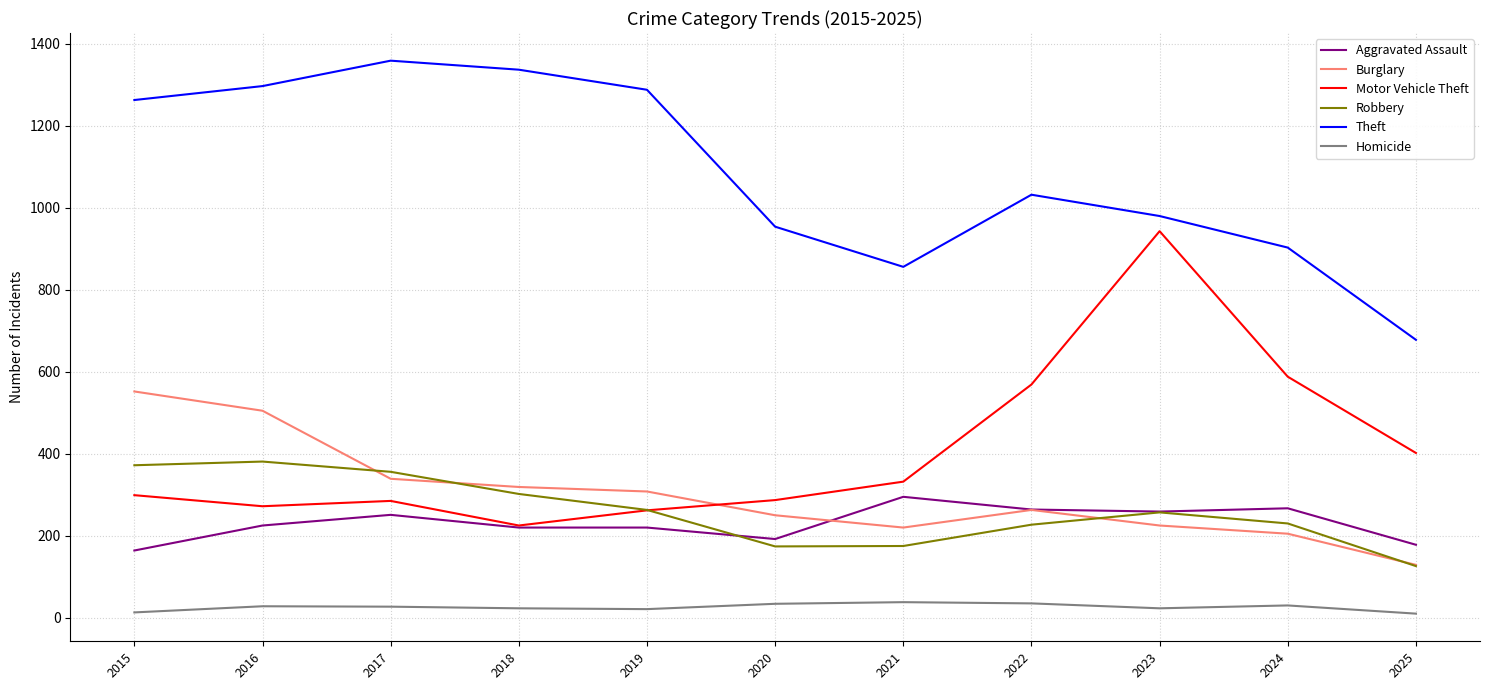

What is the difference between the maximum and minimum values in the Theft series?

681